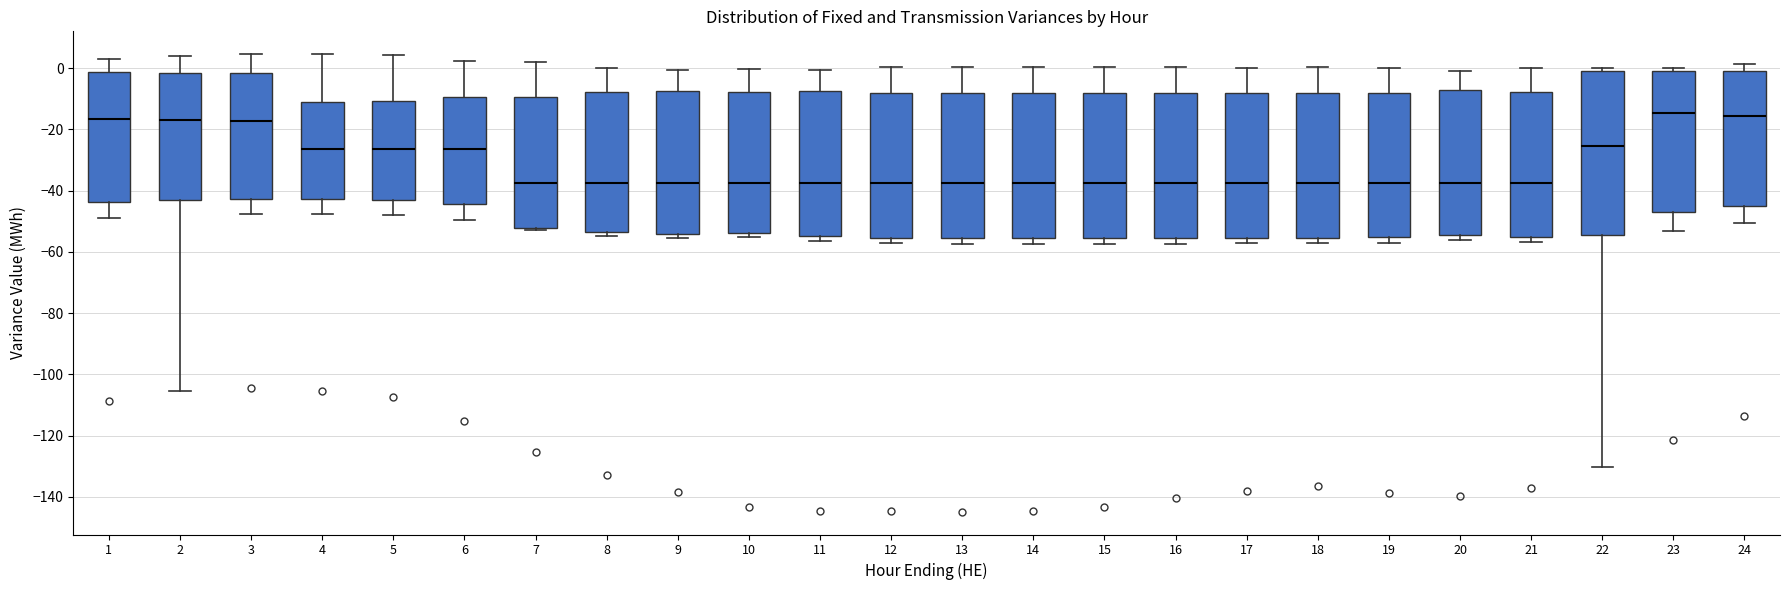

Comparing the boxes themselves (not the whiskers), which one is the tallest?

22